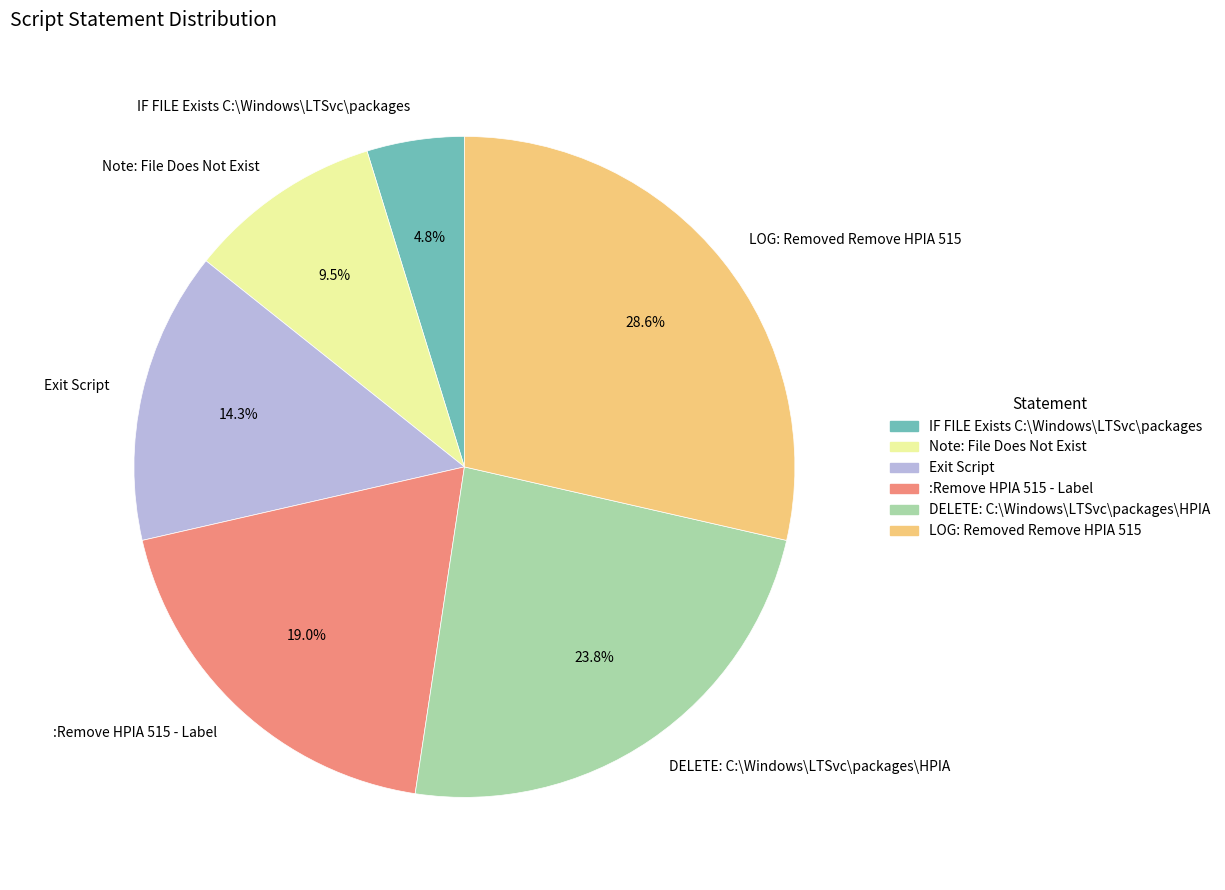

Do LOG: Removed Remove HPIA 515 and Exit Script together represent more than half of the pie?

No